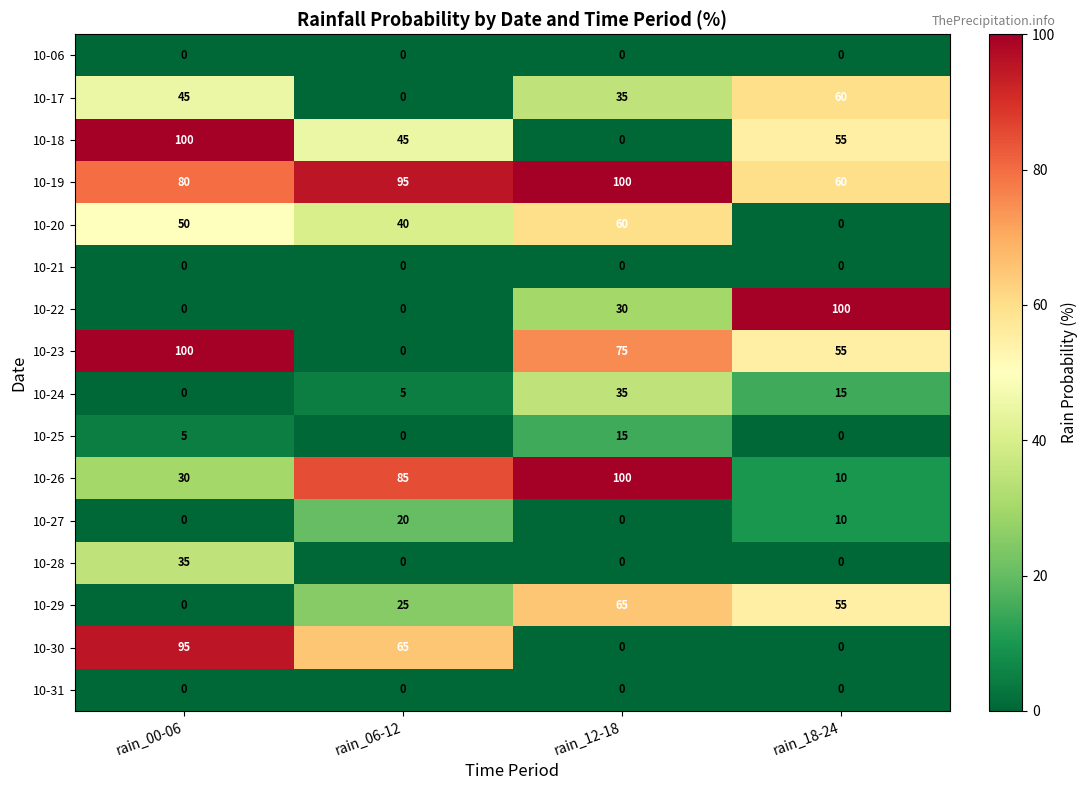

Which series changed the most between rain_00-06 and rain_12-18?

10-18